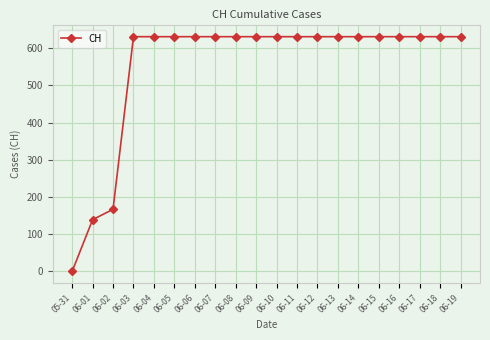

Is this an area chart (filled region under the line)?

No